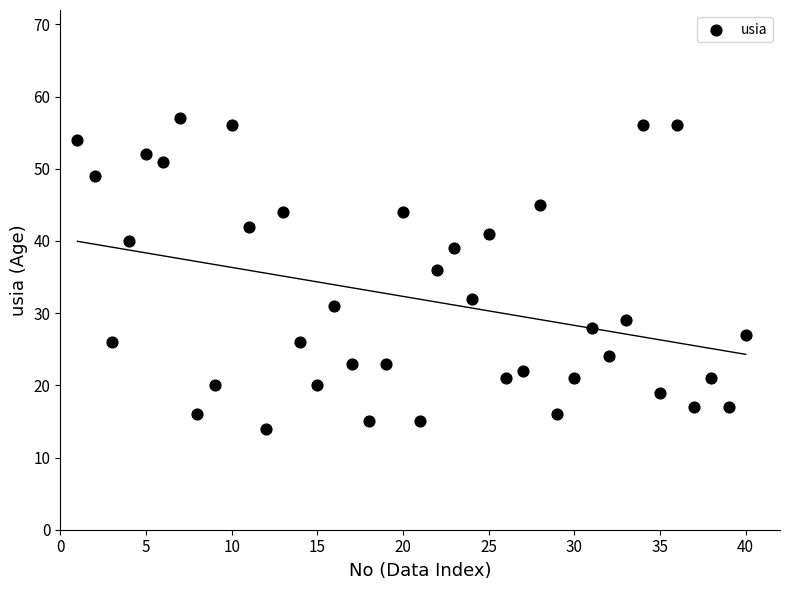

What is the range of Y values (max minus min)?

43